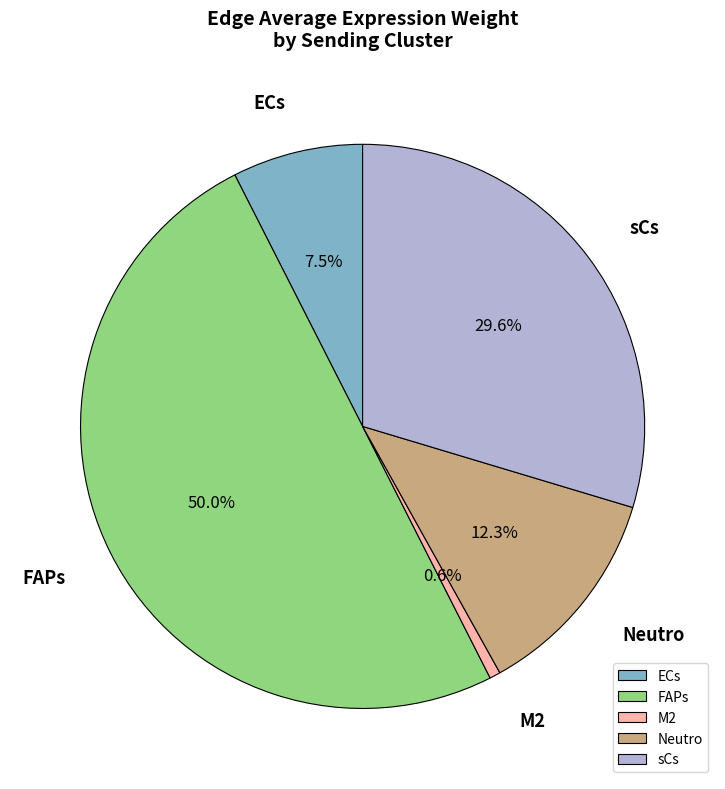

To the nearest percent, what is the average slice percentage?

20%